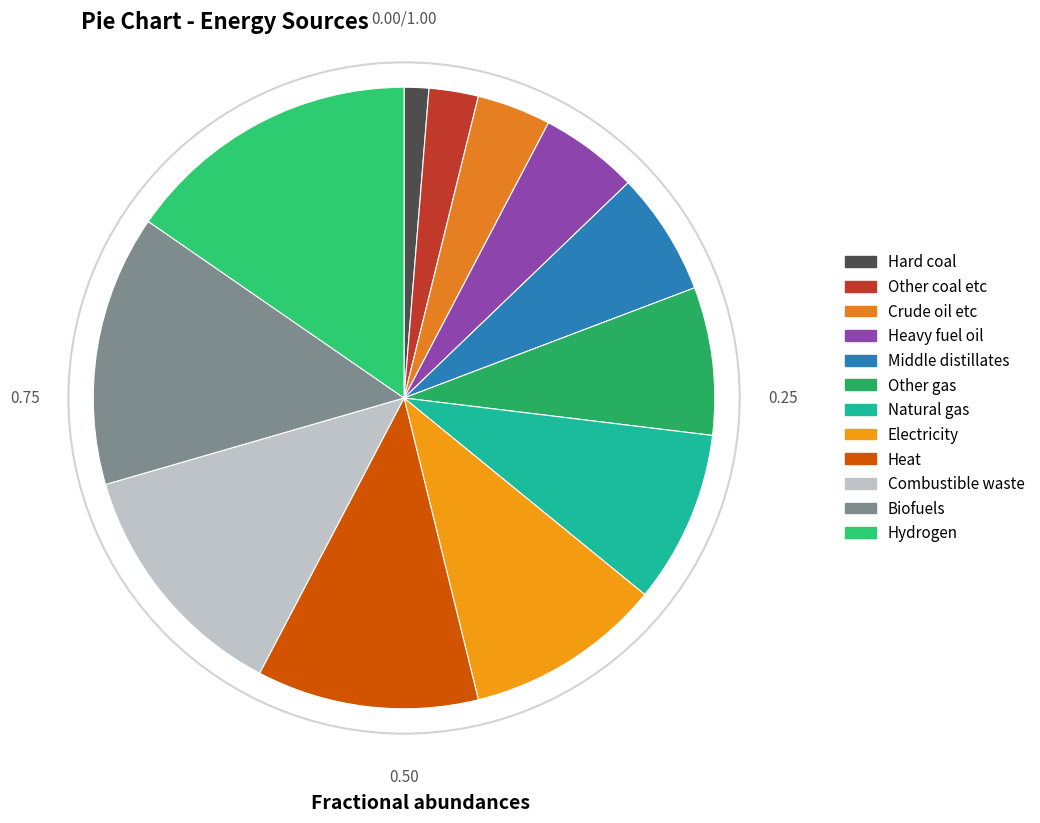

Is there any slice that represents more than half of the pie?

No